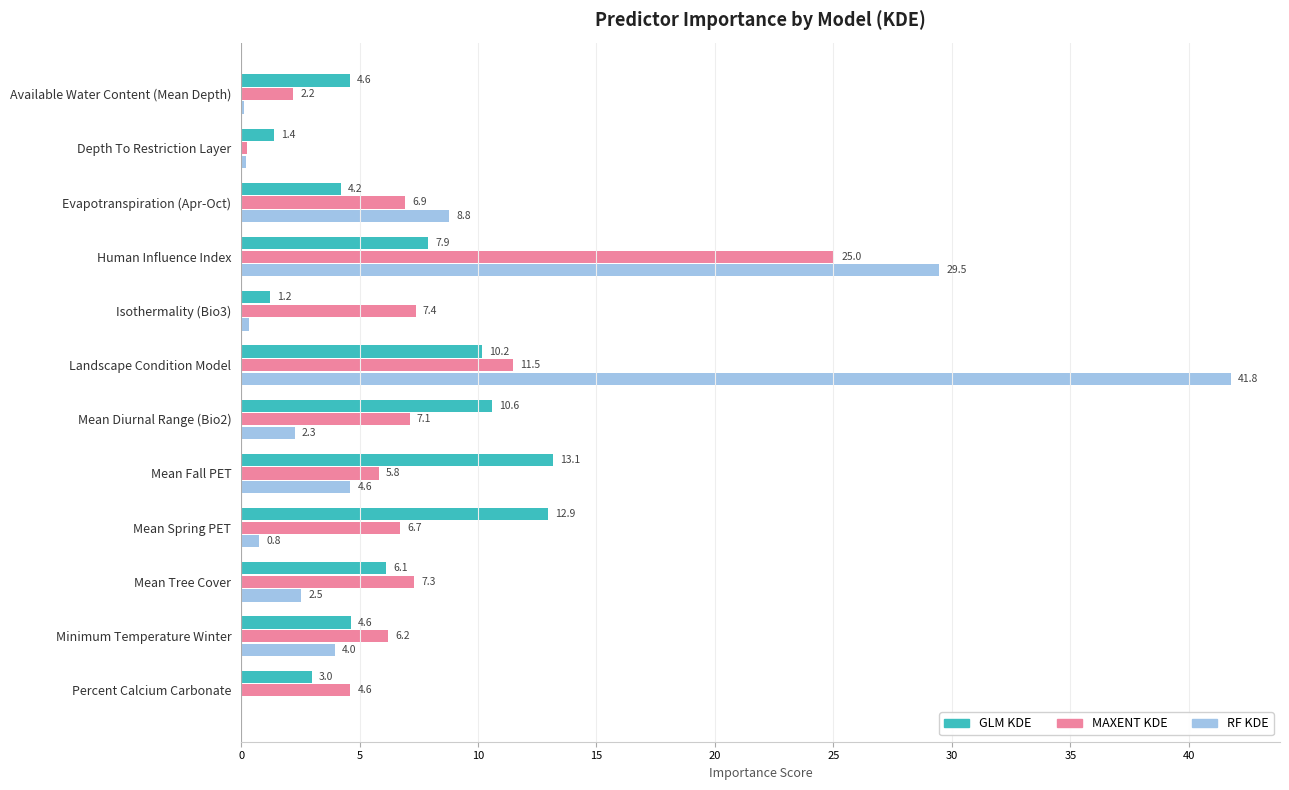

Which category has the highest value across all series?

Landscape Condition Model